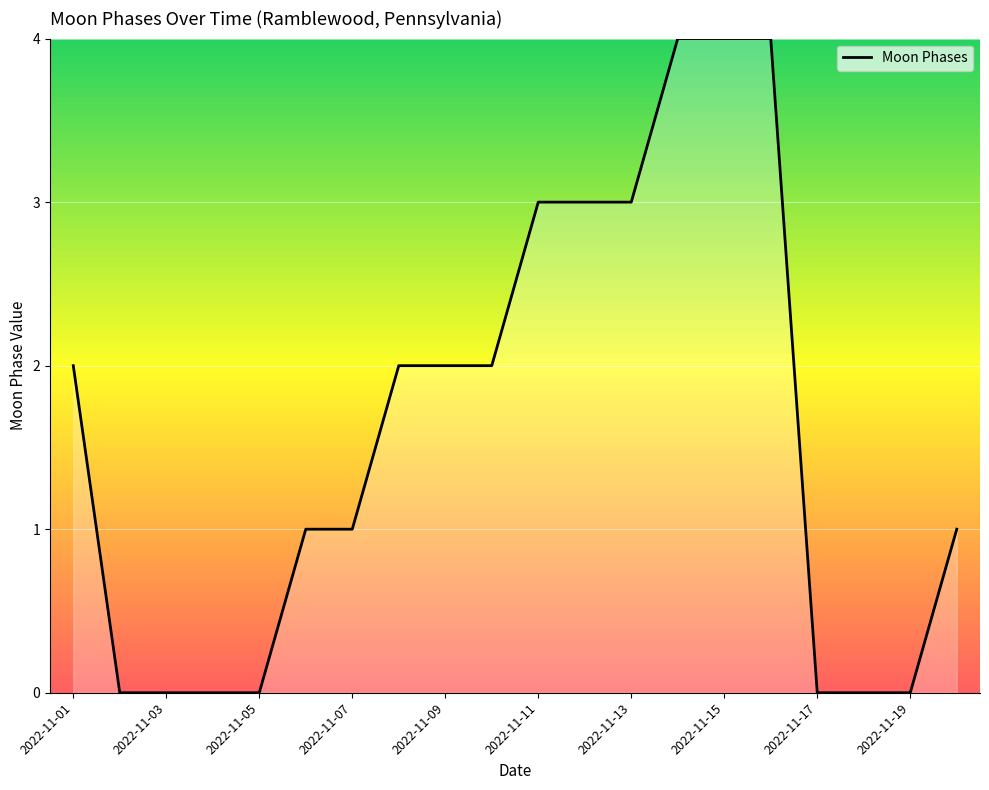

What is the greatest value displayed?

4